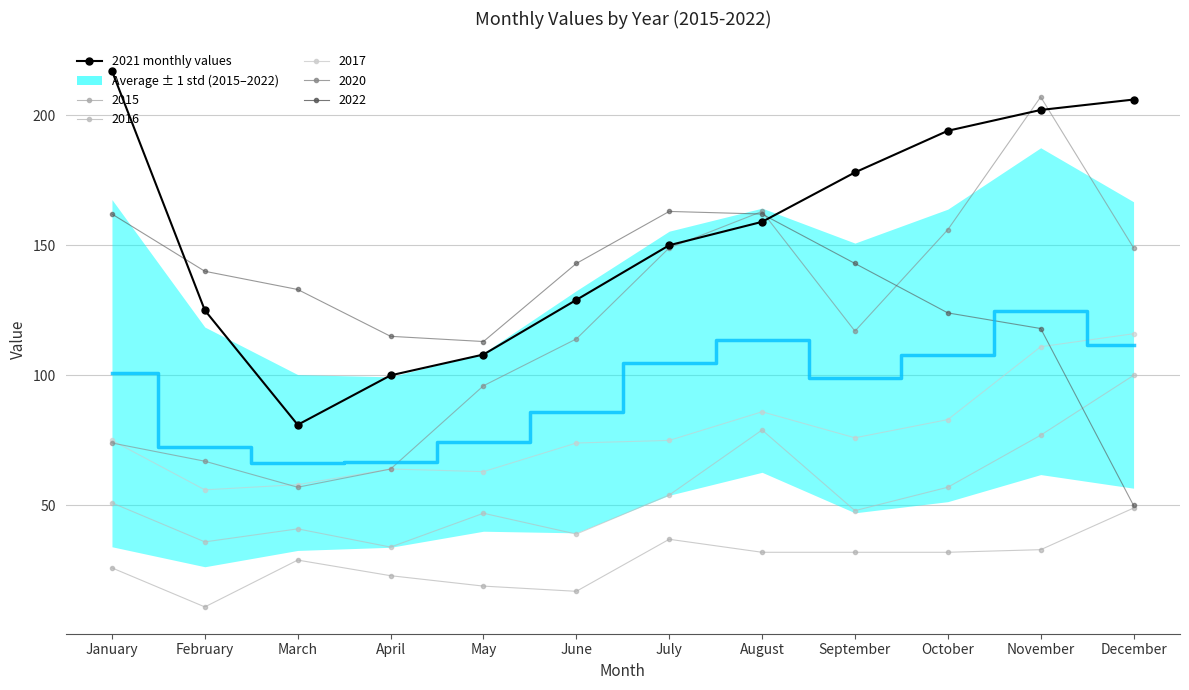

What is the value of the 12th point from the left?

206